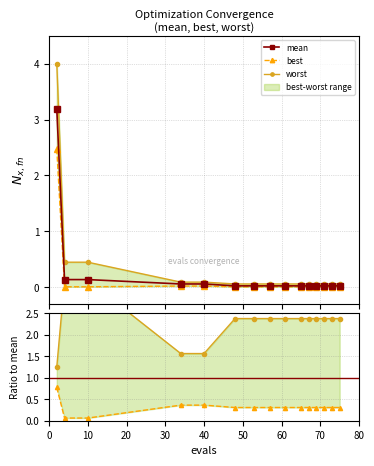

Between 40 and 71, which series saw the biggest shift?

mean